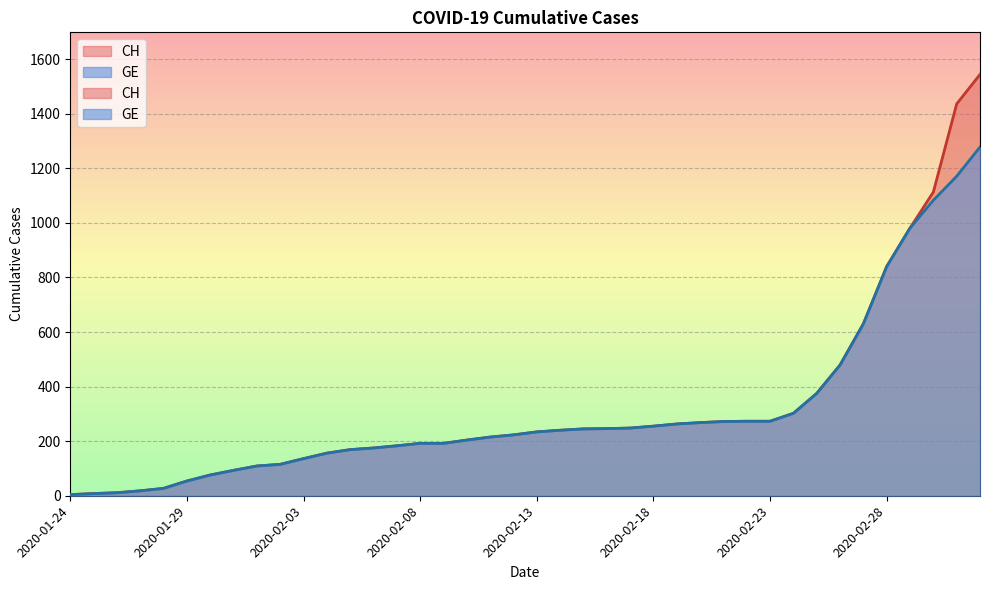

At which label does GE reach its minimum?

2020-01-24